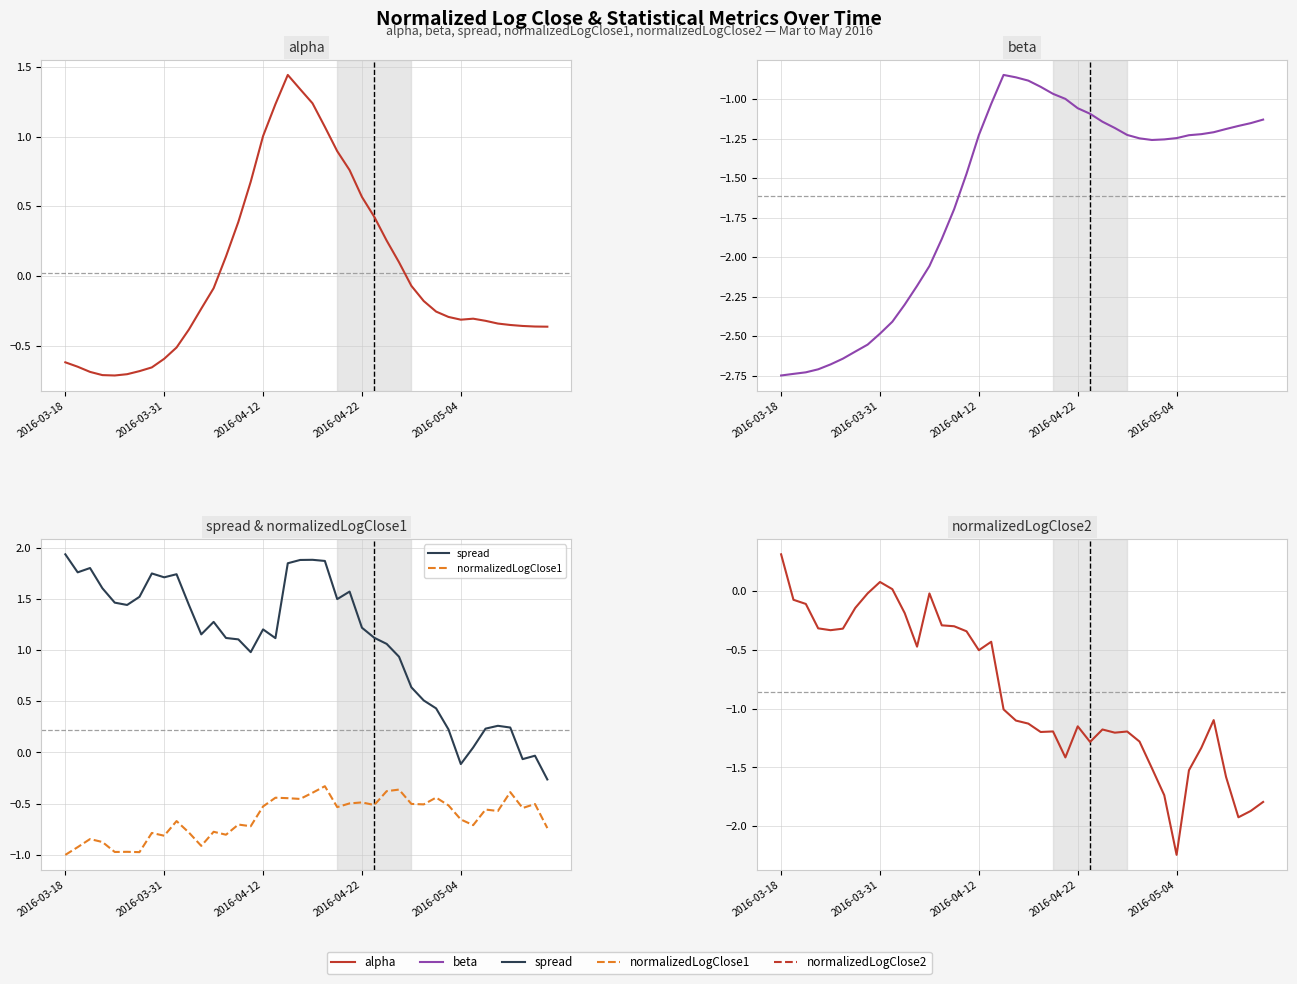

True or false: beta has a value of -2.2 at 11.

True